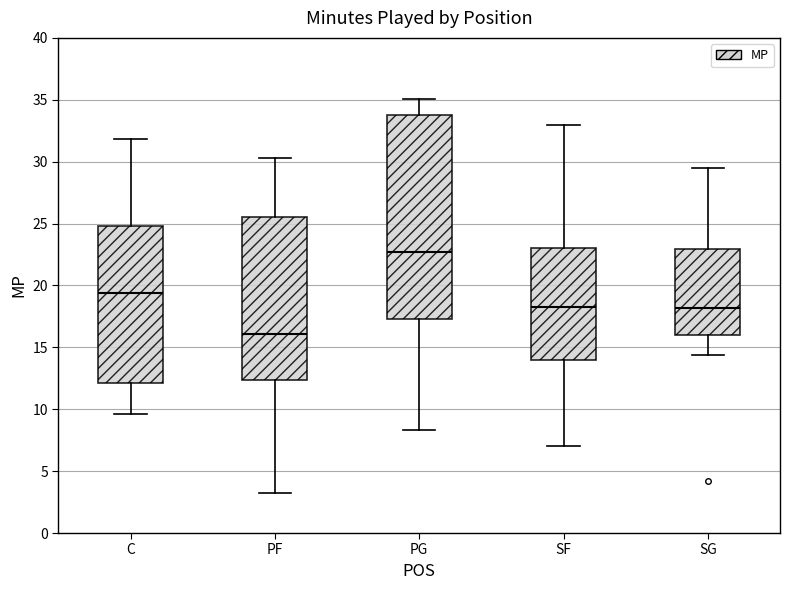

Comparing the boxes themselves (not the whiskers), which one is the tallest?

PG